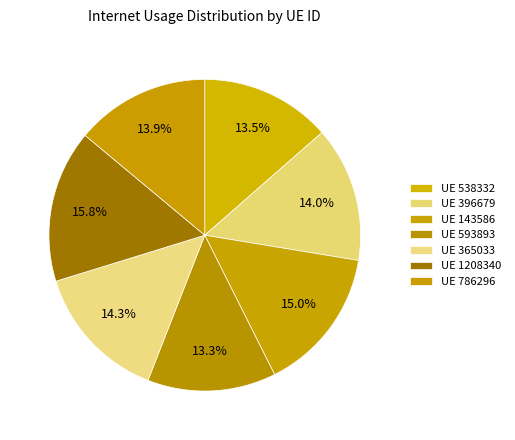

How many segments does this pie chart have?

7